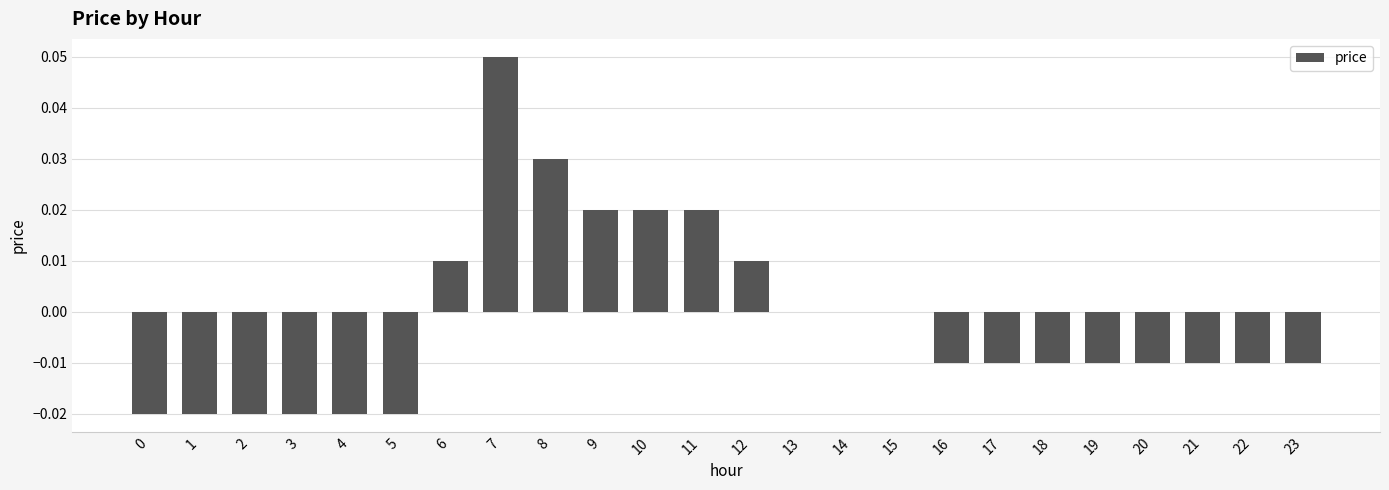

Which has a higher value, 8 or 3?

8